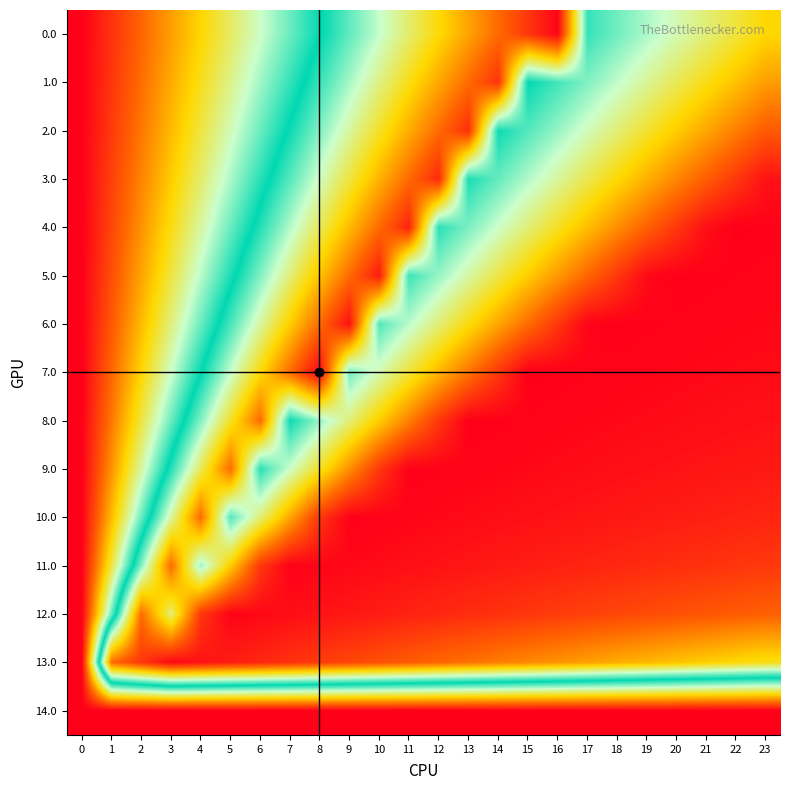

At which category is the sum across all series the highest?

23